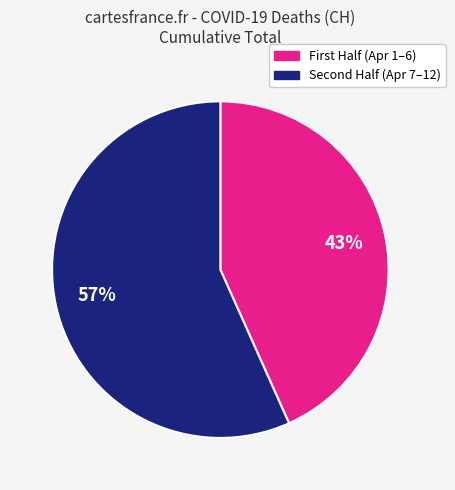

Is there a majority slice in this chart?

Yes